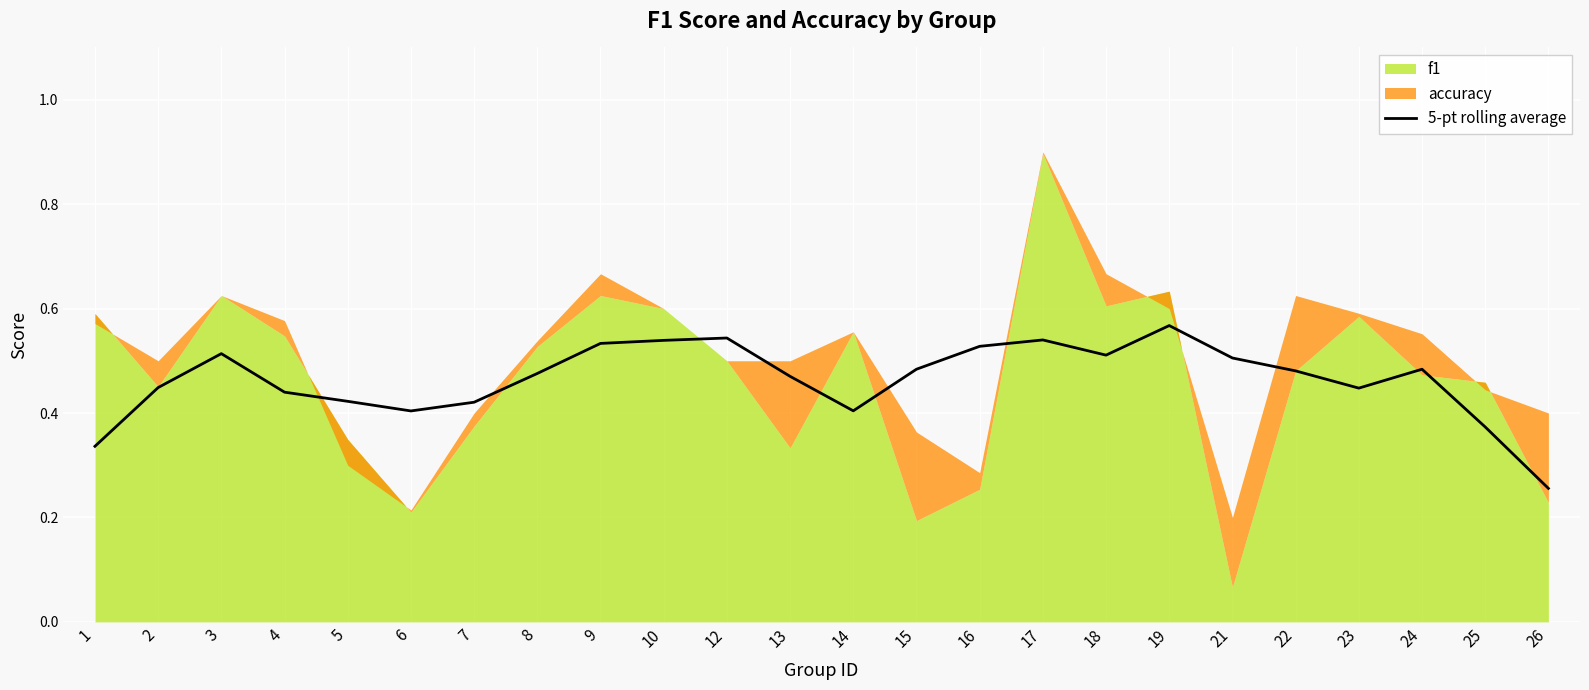

At which label is 5-pt rolling average closest to 0?

26